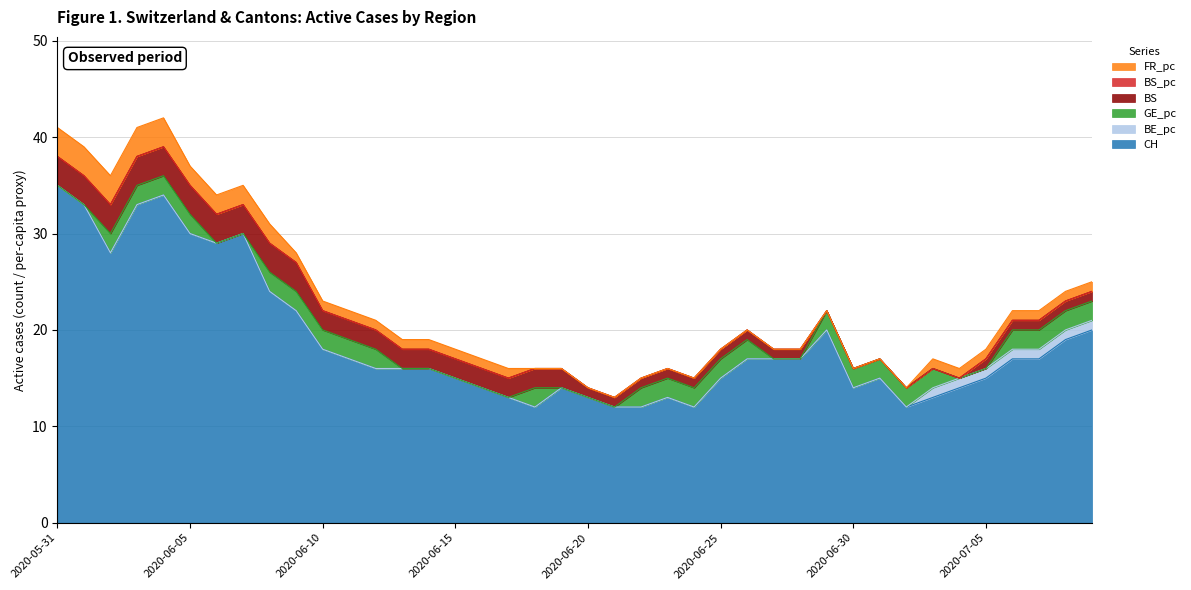

Which series has the largest range (max minus min)?

CH